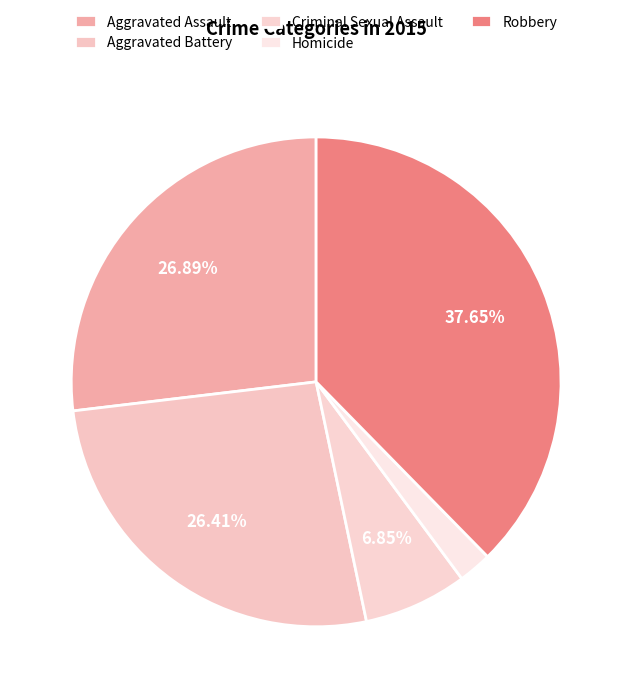

Which category has the smallest portion of the pie?

Homicide